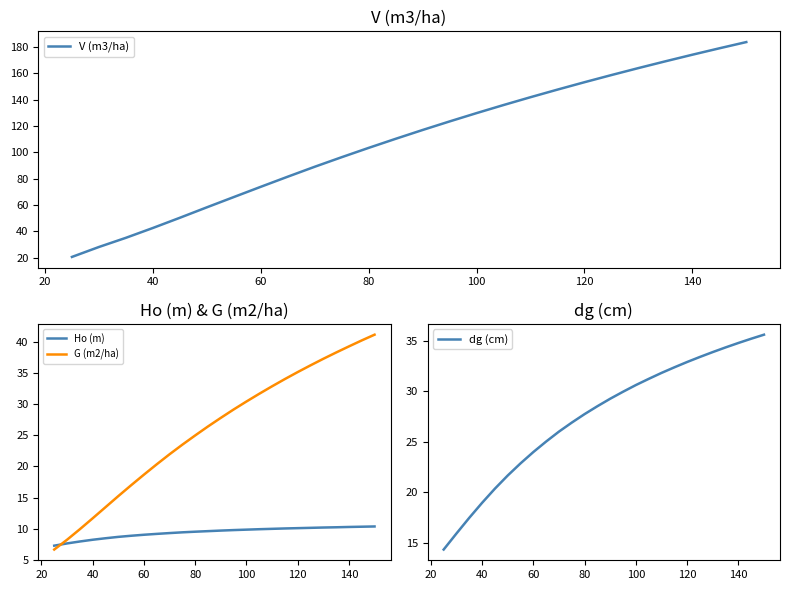

What is the highest value of the dg (cm) series?

35.6